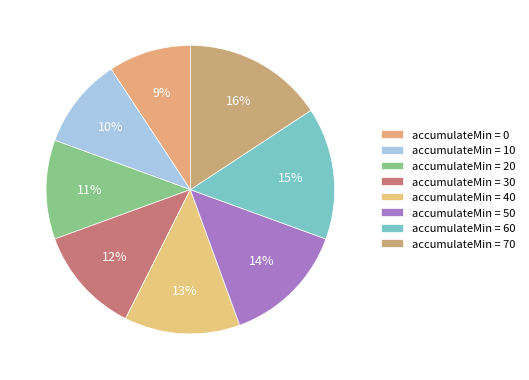

How many segments does this pie chart have?

8